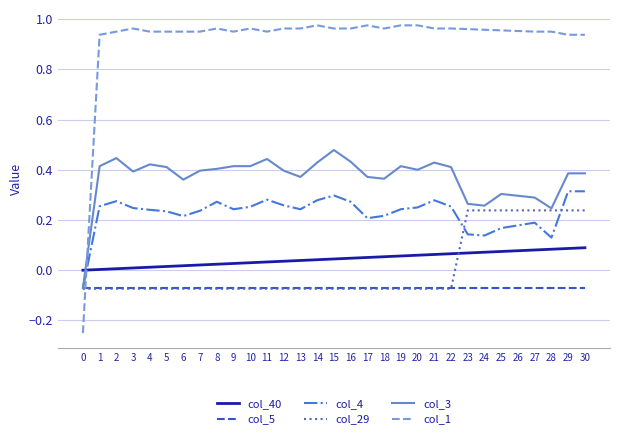

How many categories are shown in the chart?

31